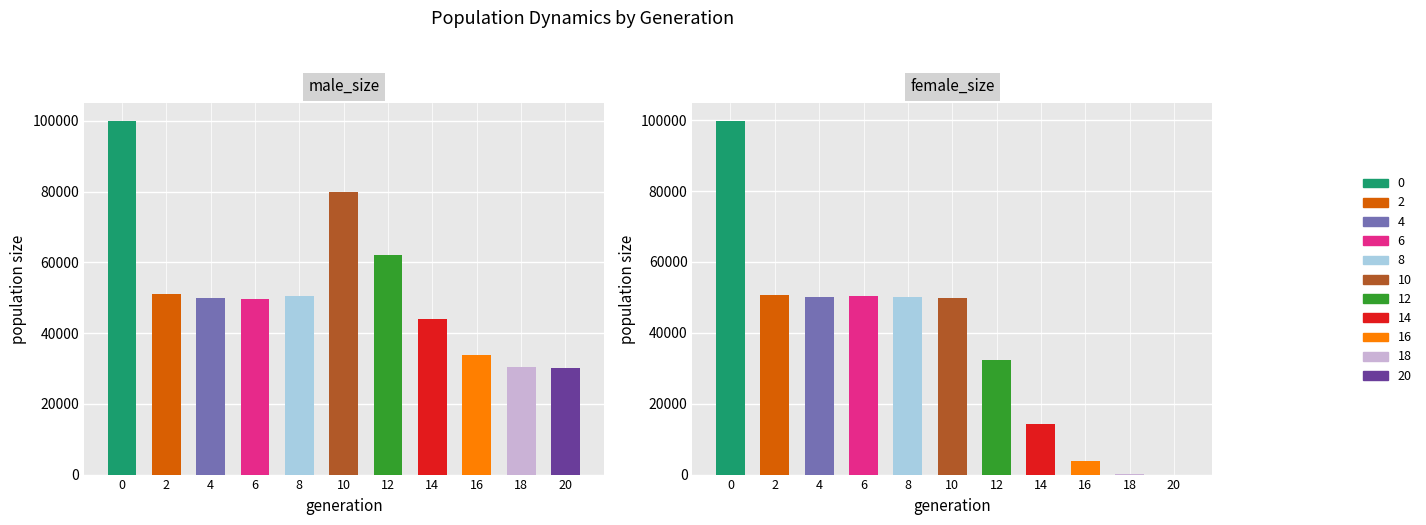

Which category has the lowest value across all series?

20